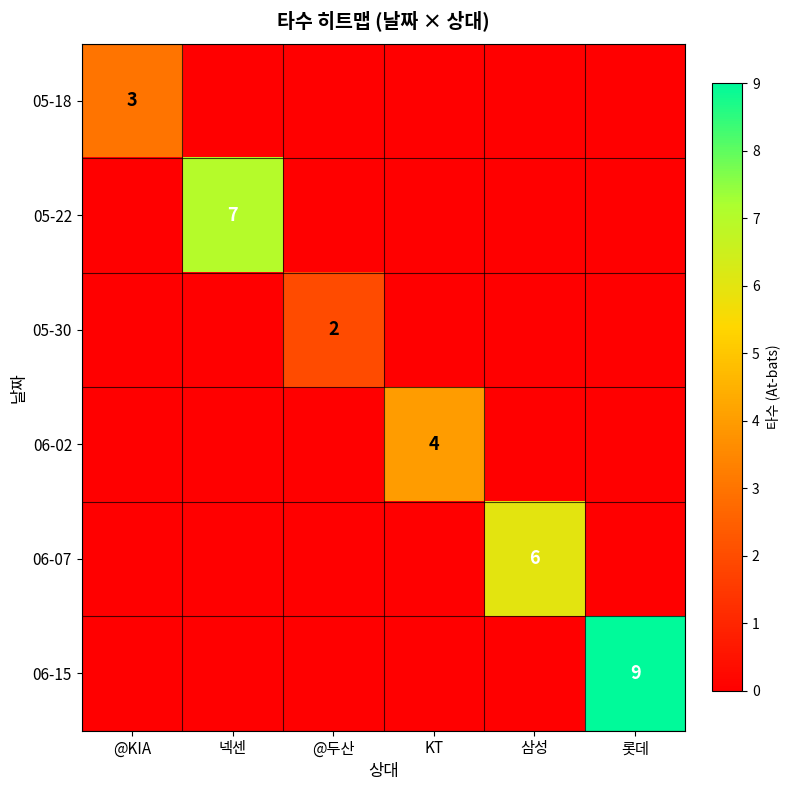

The value of 06-07 at 삼성 is 6. True or false?

True